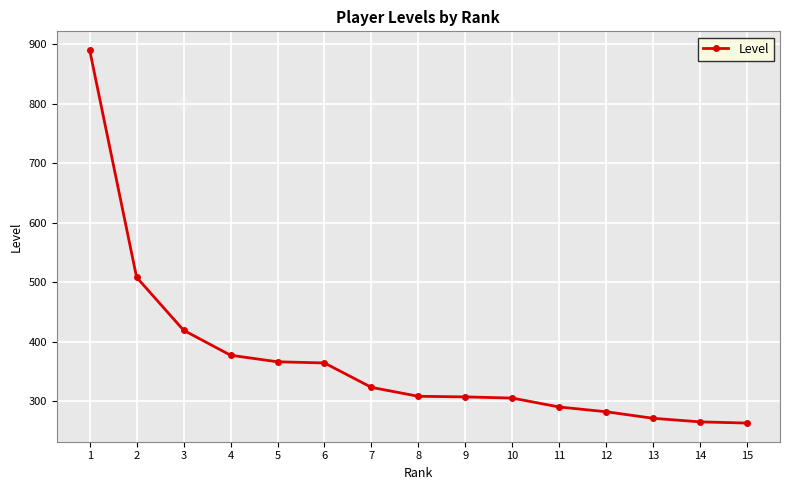

At which label is the value closest to 576?

2